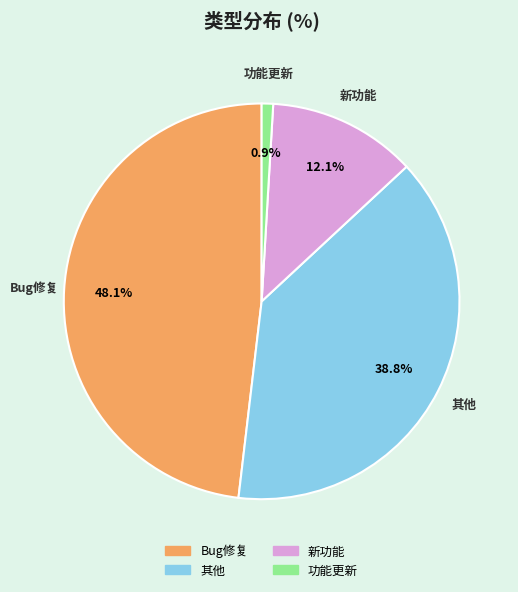

To the nearest percent, what portion does 新功能 represent?

12%